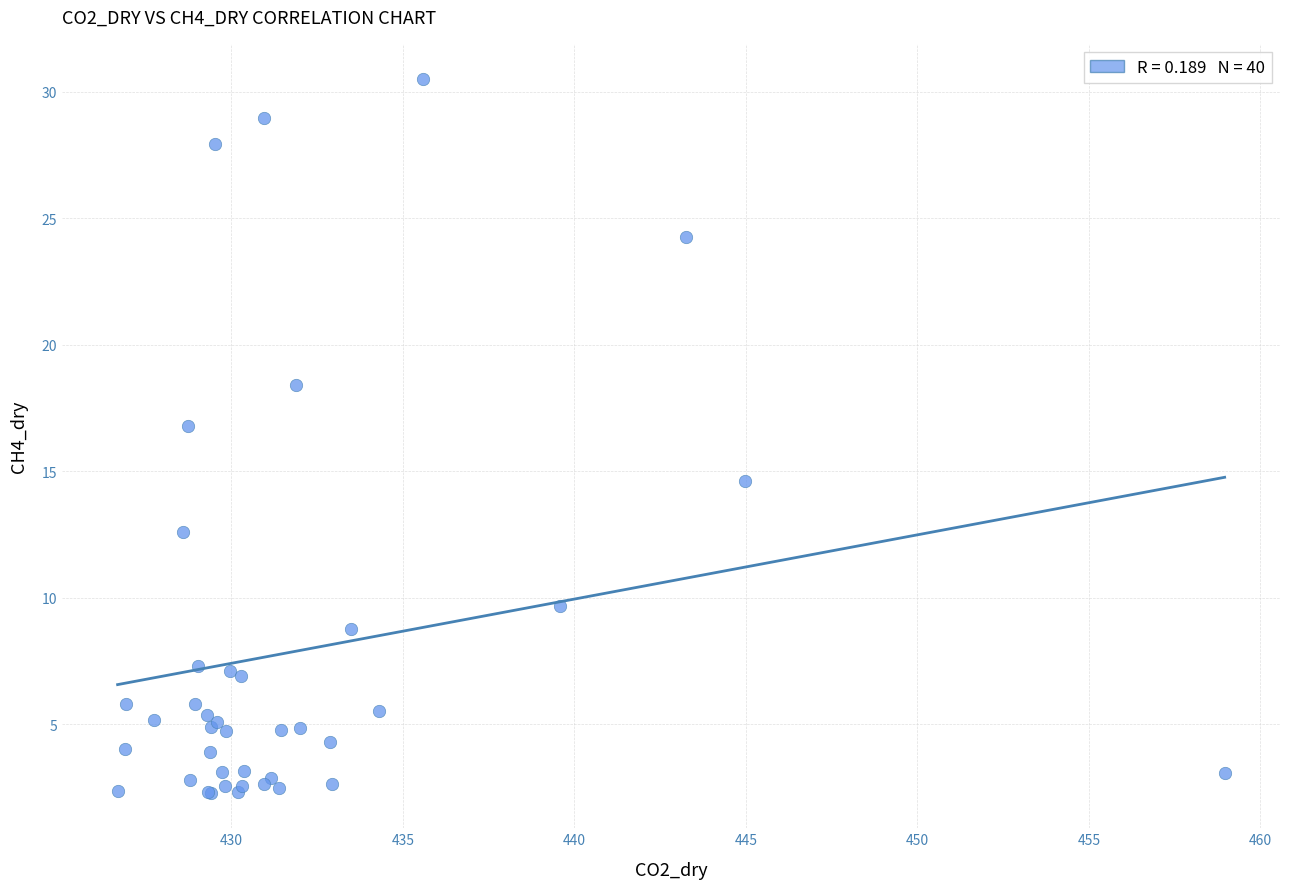

What Y value in the scatter plot is closest to 16?

16.8